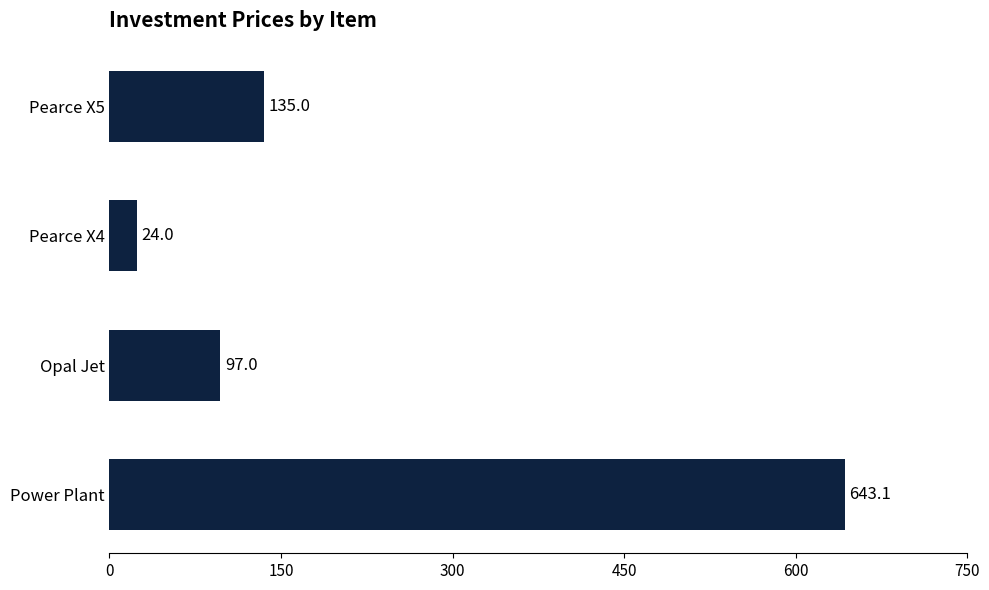

What is the maximum value shown in the chart?

643.1